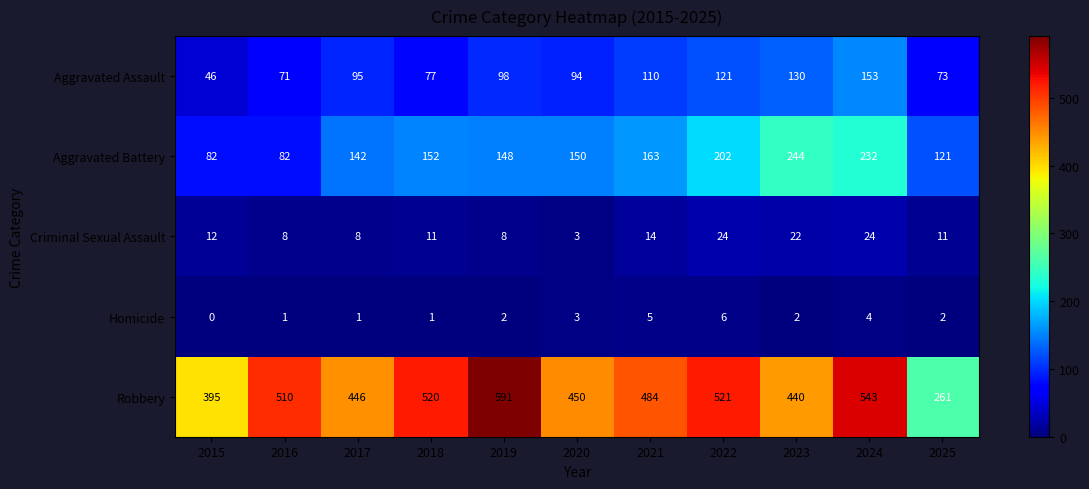

At which category is the sum across all series the highest?

2024